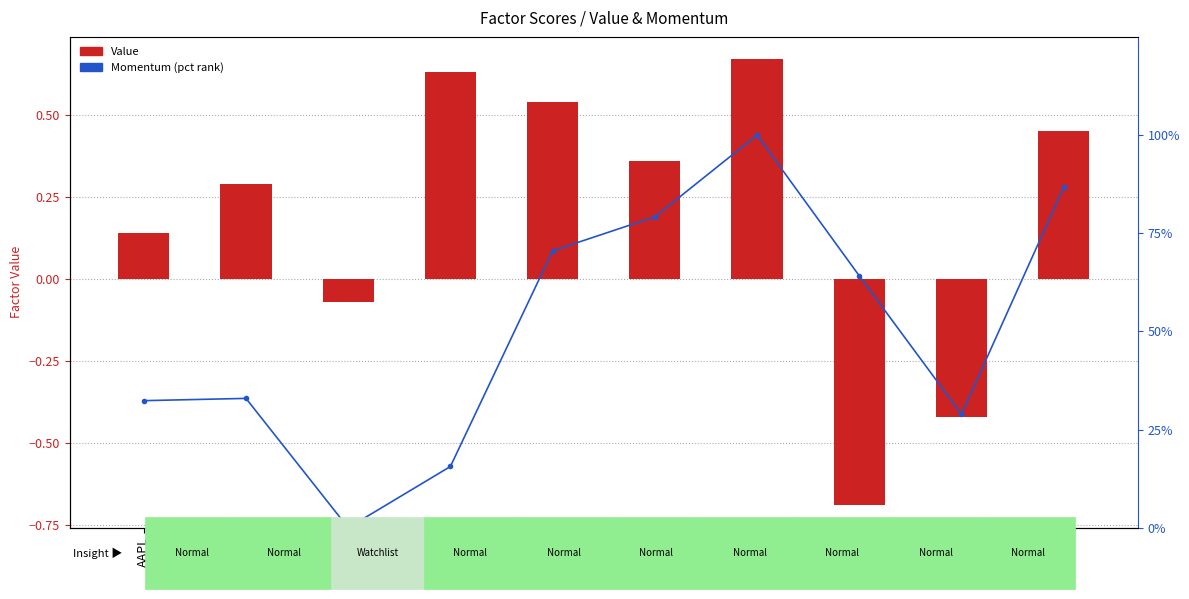

Rank the series by their maximum value, from lowest to highest.

Value, Momentum (pct rank)